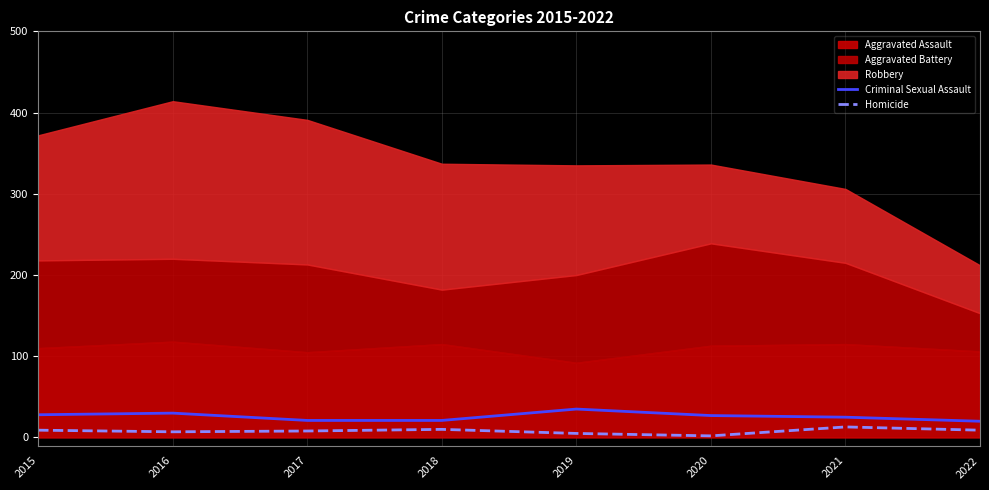

Is the value of Criminal Sexual Assault at 2018 greater than the value of Homicide at 2018?

Yes